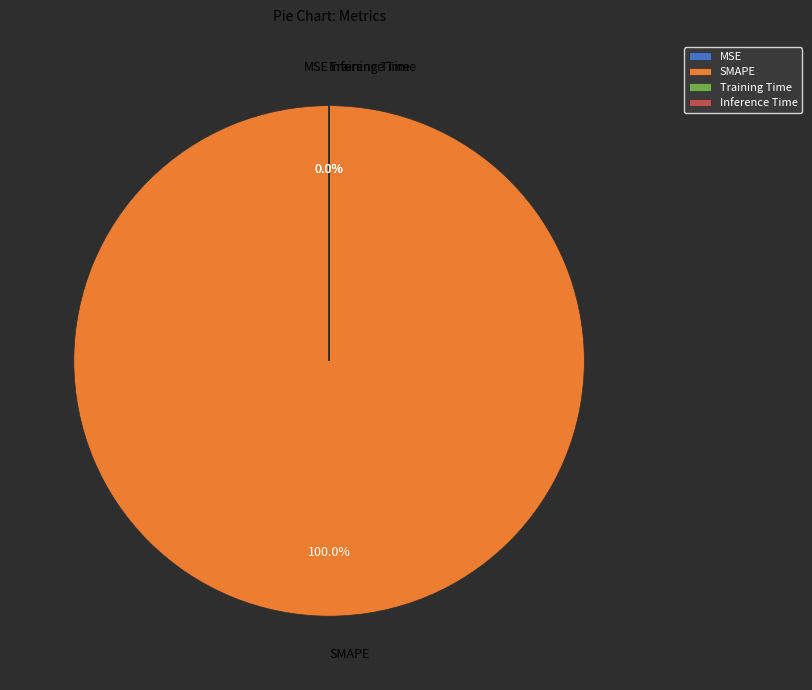

What is the majority slice?

SMAPE